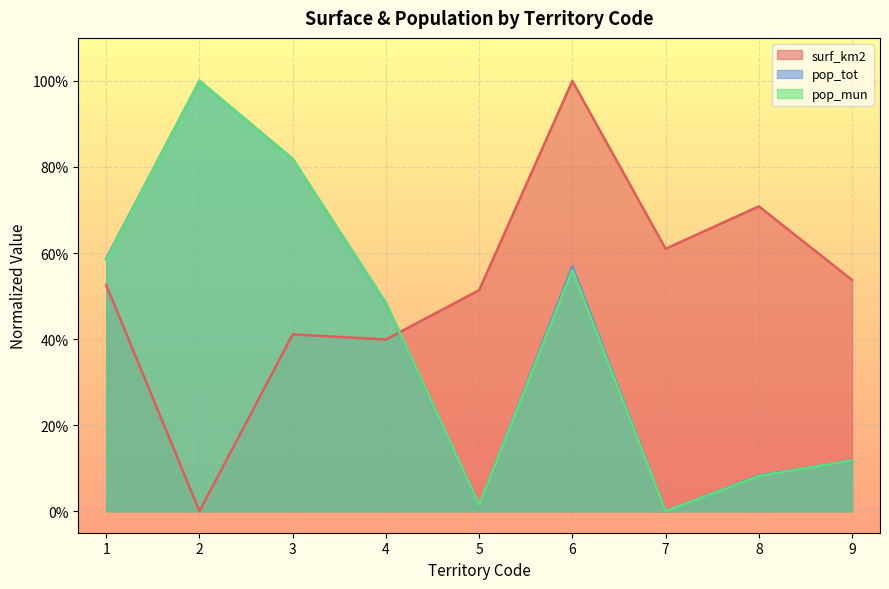

How many lines are shown in the chart?

3